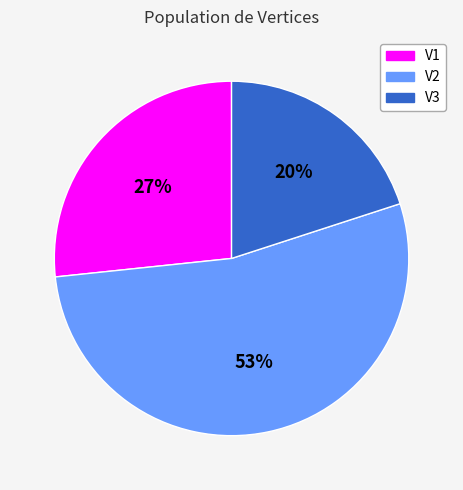

To the nearest percent, what is the combined percentage of V2 and V3?

73%